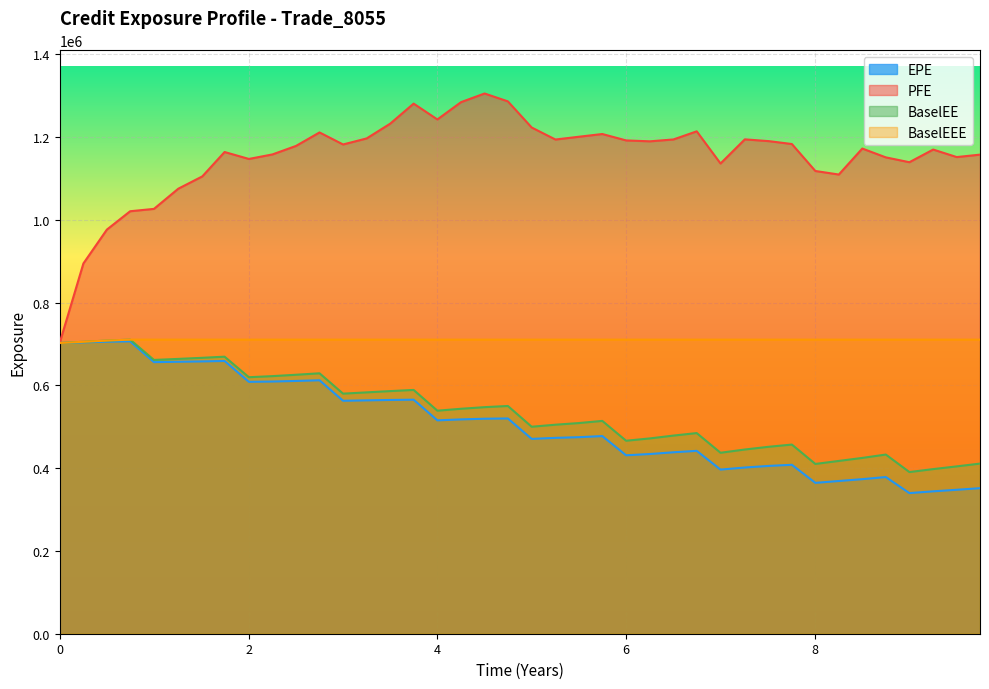

How many values in the PFE series are below 1182540?

20